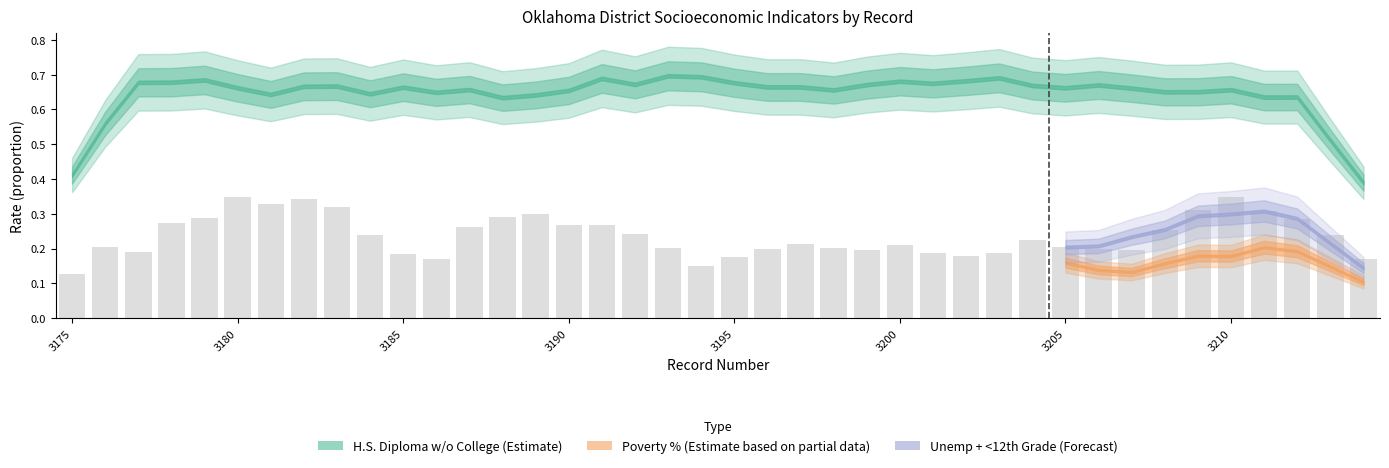

What is the sum of all values?

9.5